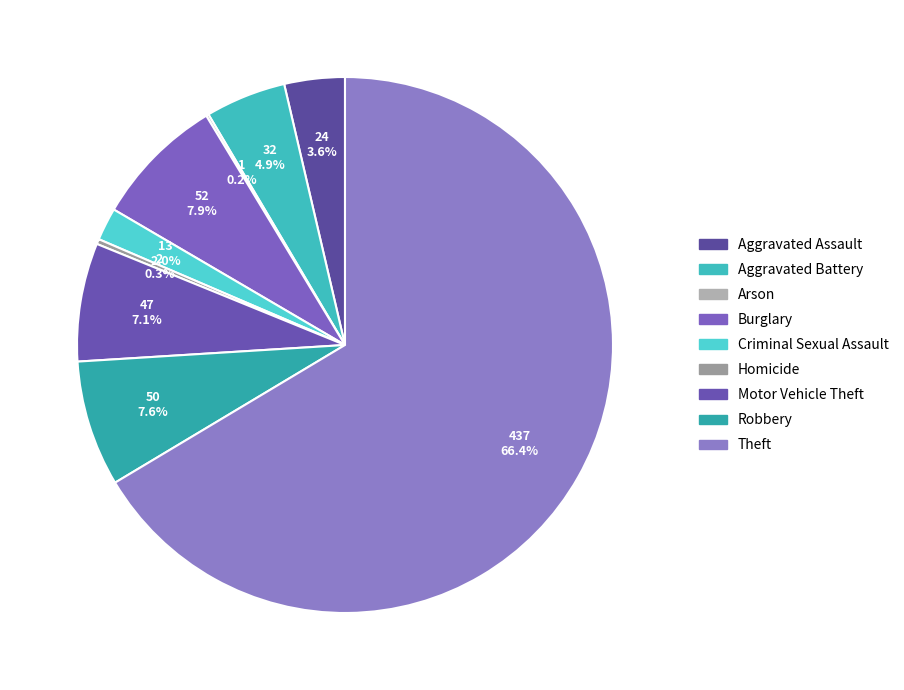

Which slice is the largest?

Theft